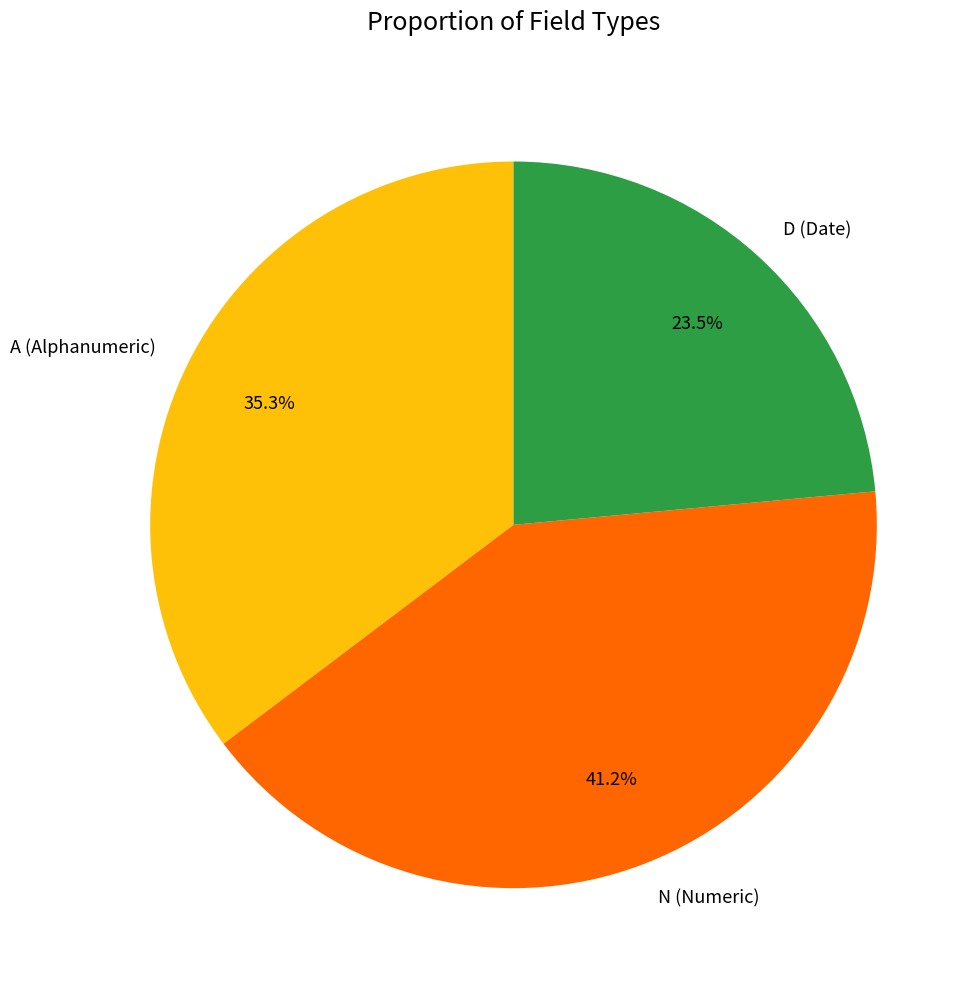

To the nearest percent, what is the difference between the largest and smallest slice percentages?

18%